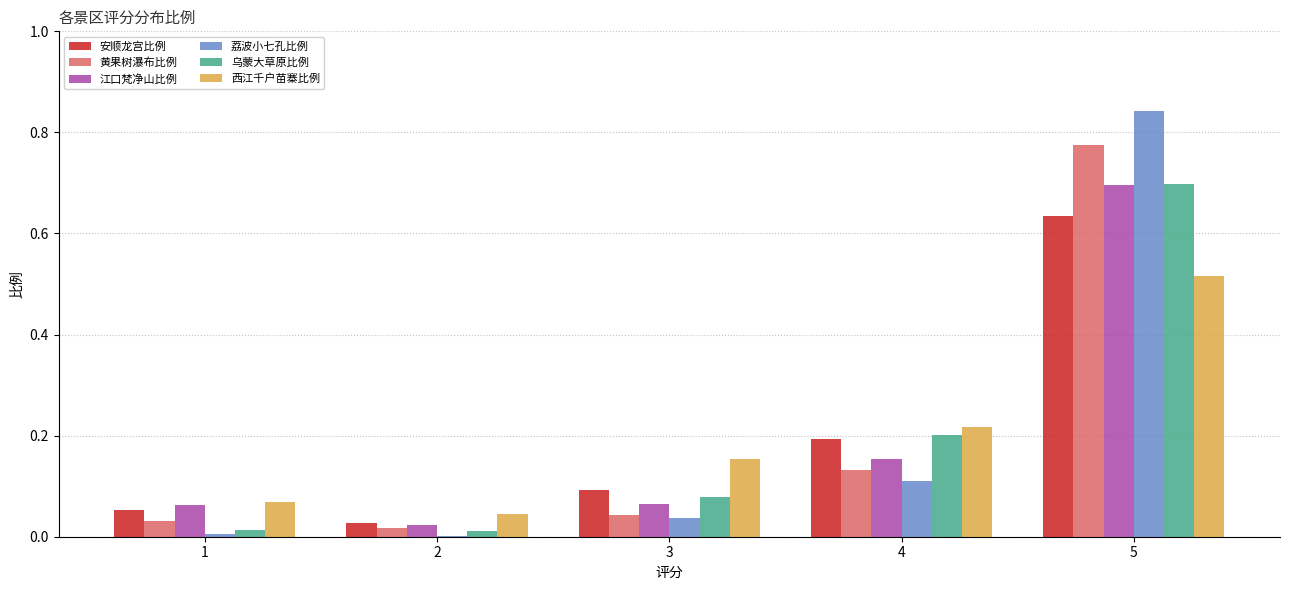

At which category does the chart reach its peak across all series?

5